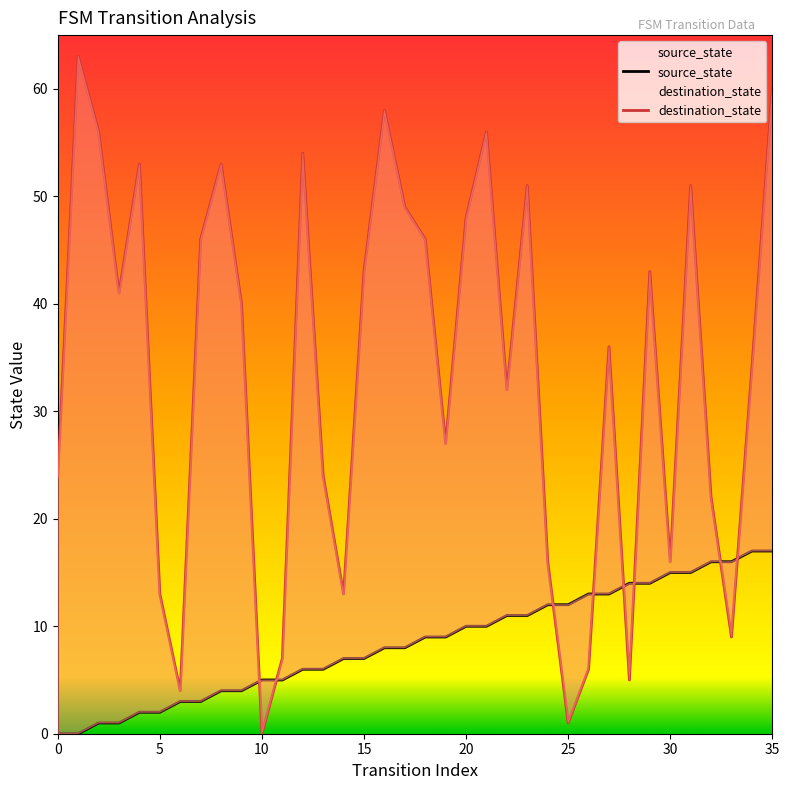

The destination_state series shows 46 at 18. True or false?

True